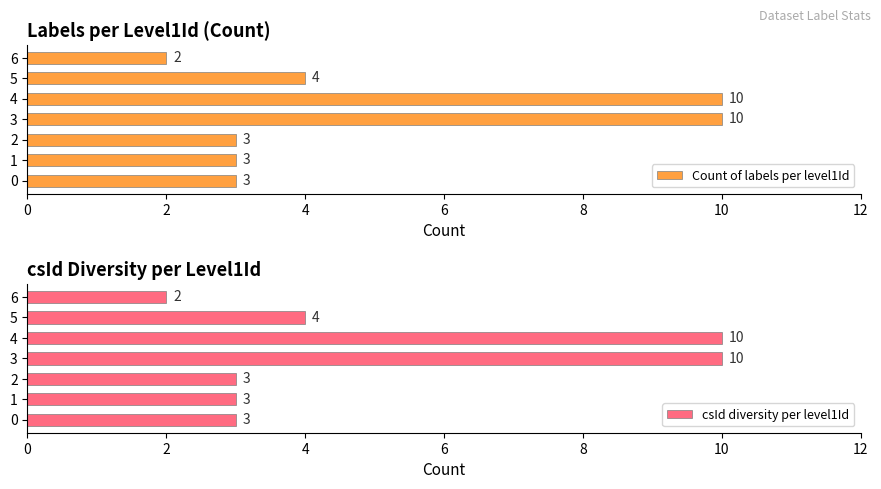

Read the Count of labels per level1Id value at 5.

4